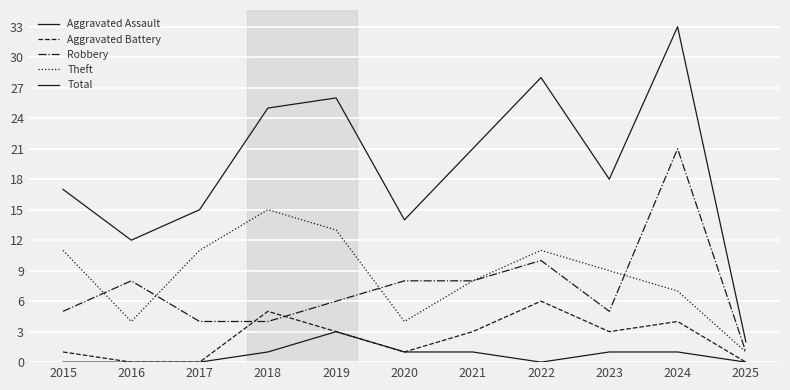

How many lines are shown in the chart?

5